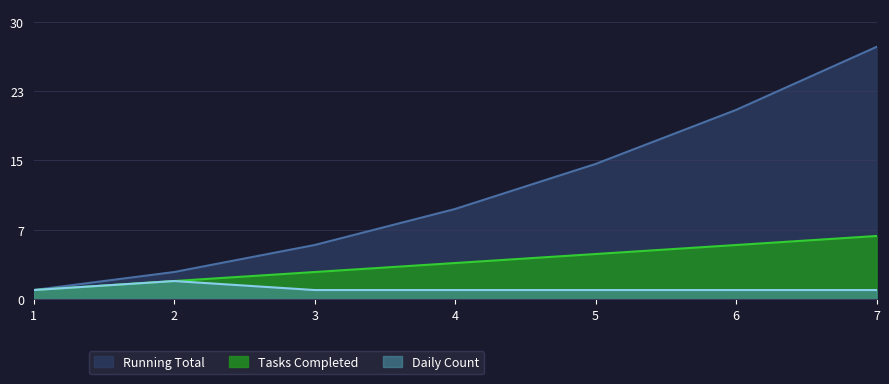

True or false: Daily Count has a value of 1 at 5.

True